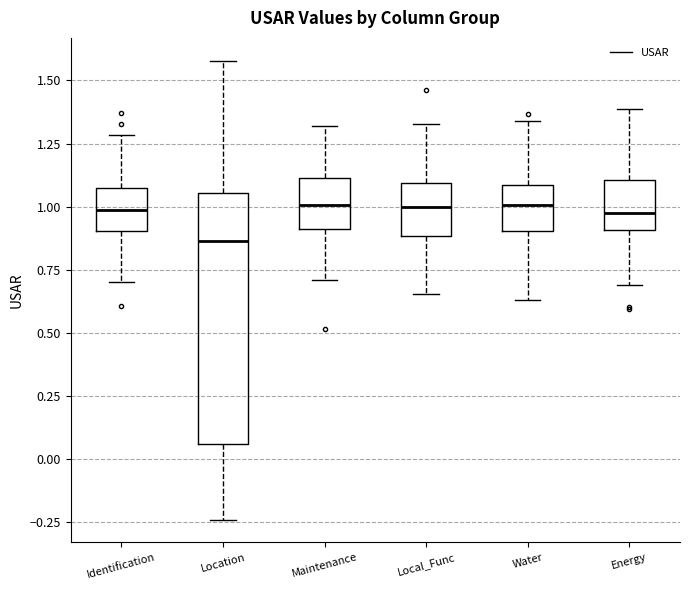

Reading left to right, transcribe this box plot: for each box, give where its median line is, the range the box spans, and where its two whiskers end, as read against the y-axis. The values are not printed on the chart, so give them approximately, as read against the axis.

Identification: median 1.00, box 0.90 to 1.05, whiskers 0.70 to 1.30
Location: median 0.85, box 0.05 to 1.05, whiskers -0.25 to 1.60
Maintenance: median 1.00, box 0.90 to 1.10, whiskers 0.70 to 1.30
Local_Func: median 1.00, box 0.90 to 1.10, whiskers 0.65 to 1.35
Water: median 1.00, box 0.90 to 1.10, whiskers 0.65 to 1.35
Energy: median 0.95, box 0.90 to 1.10, whiskers 0.70 to 1.40